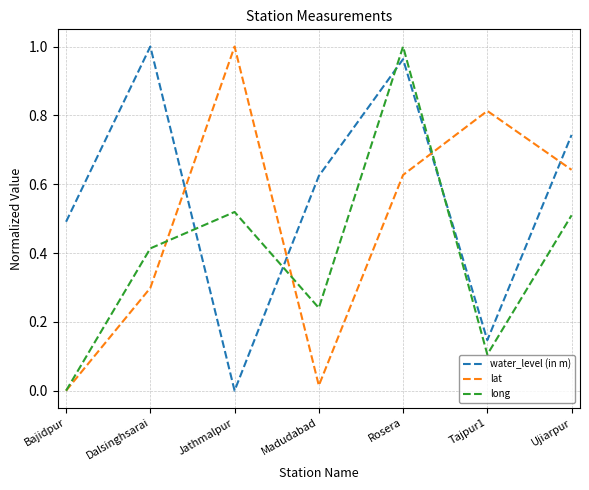

True or false: long has more than 1 interior local peaks.

True